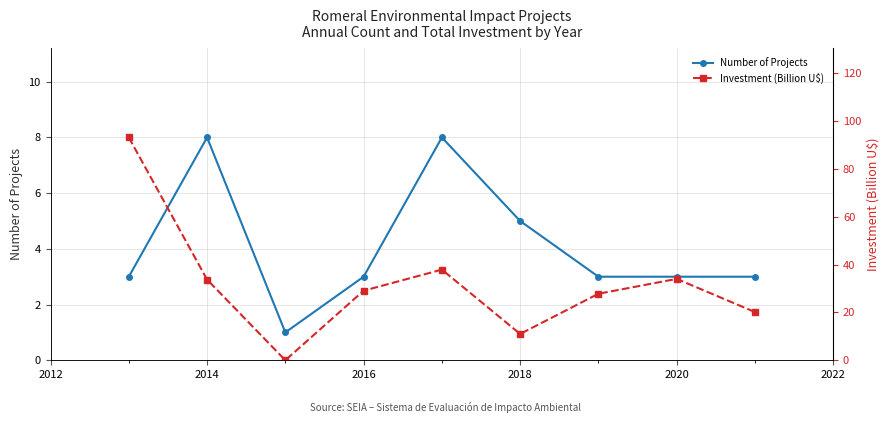

Where is the first local maximum for Number of Projects?

2014